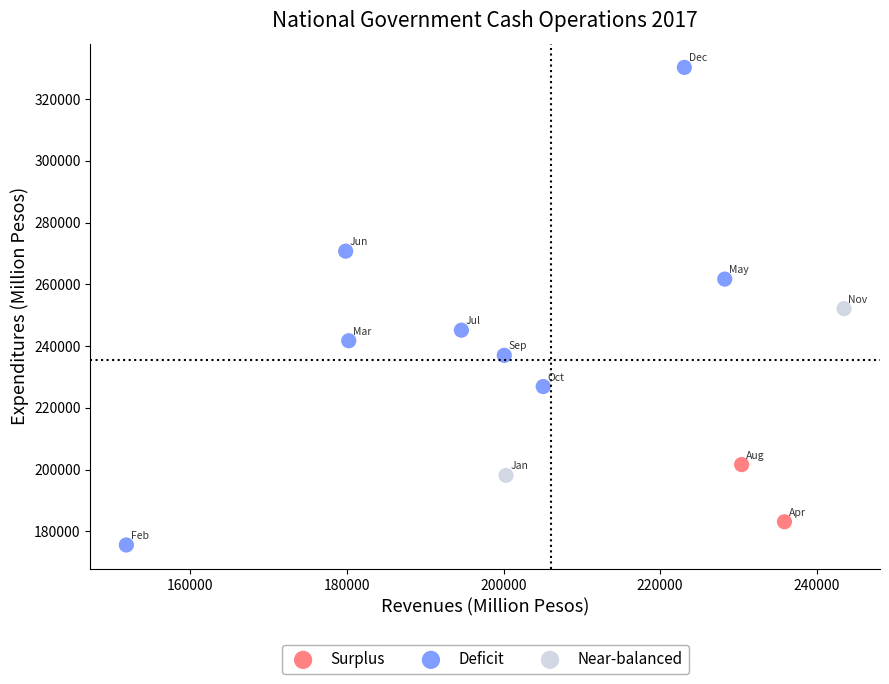

Which series contains the lowest Y value?

Deficit